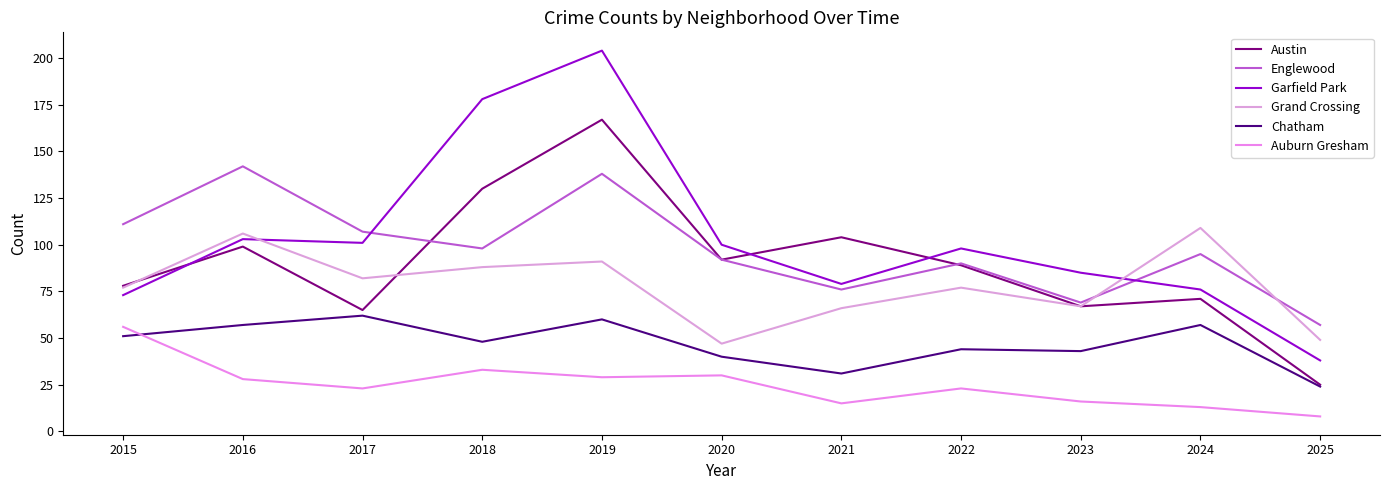

How many interior local valleys does the Chatham series have?

3